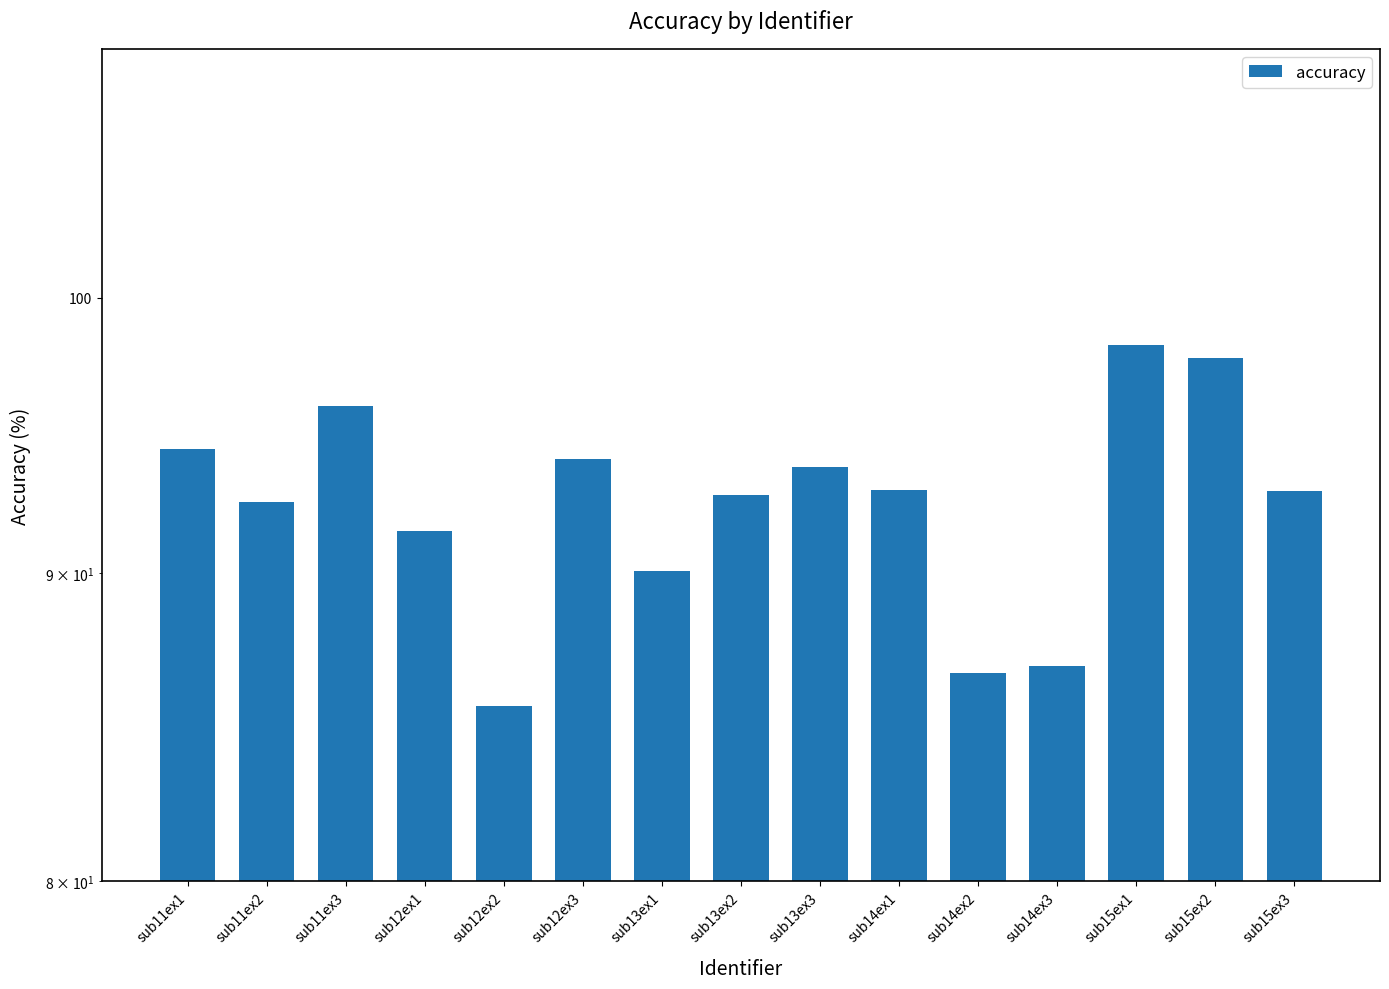

The value at sub15ex3 is 47.5. True or false?

False